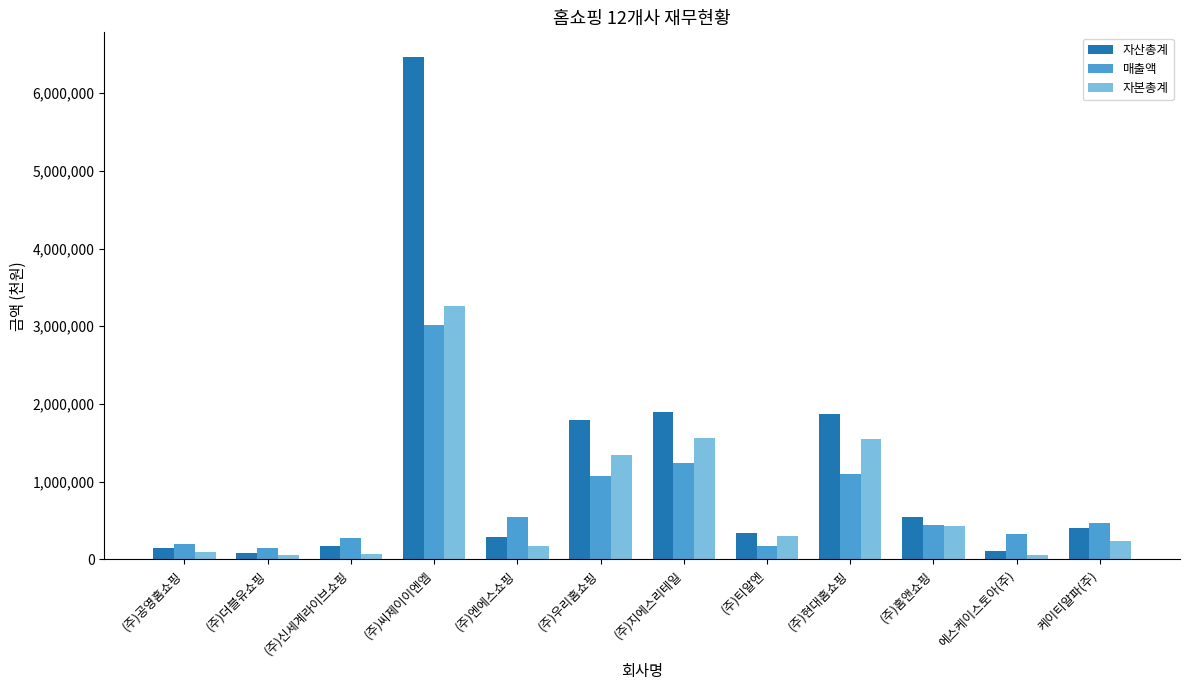

Is the value of 자산총계 at (주)공영홈쇼핑 greater than the value of 자본총계 at (주)지에스리테일?

No